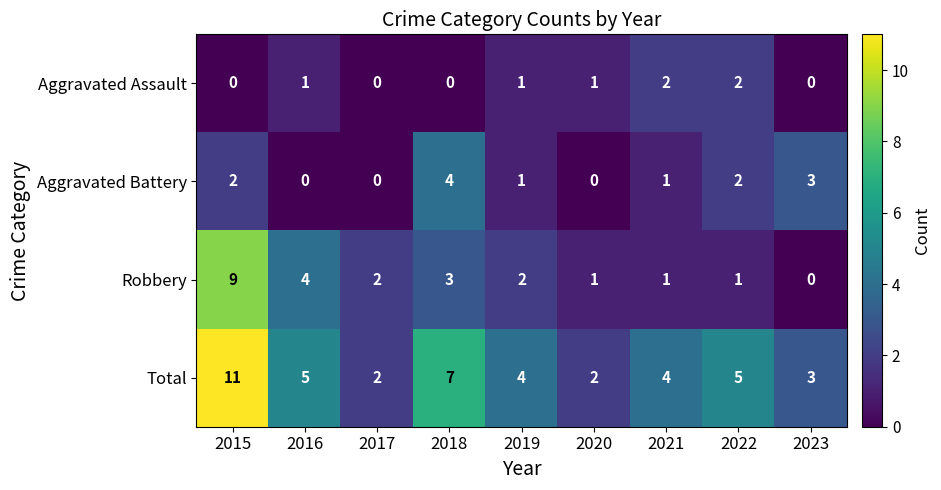

What is the total value across all series at 2015?

22